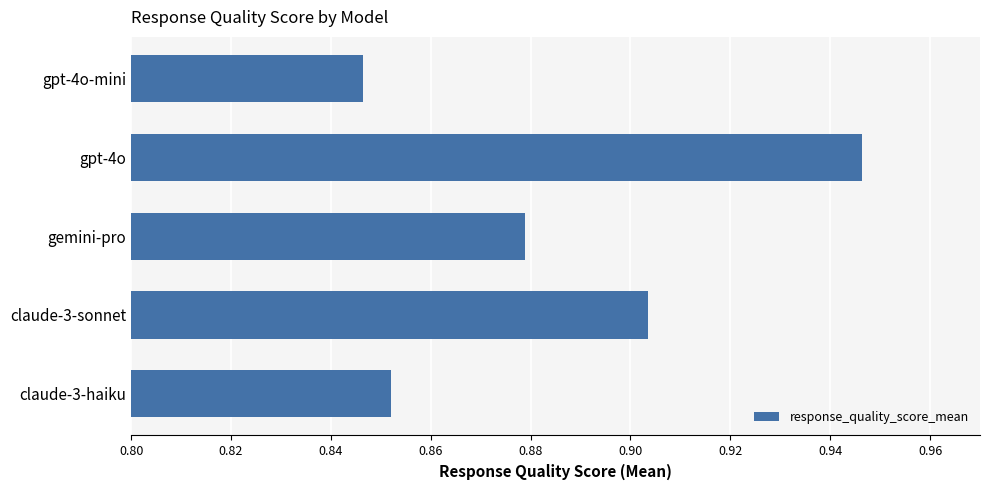

Which category has the highest value across all series?

gpt-4o